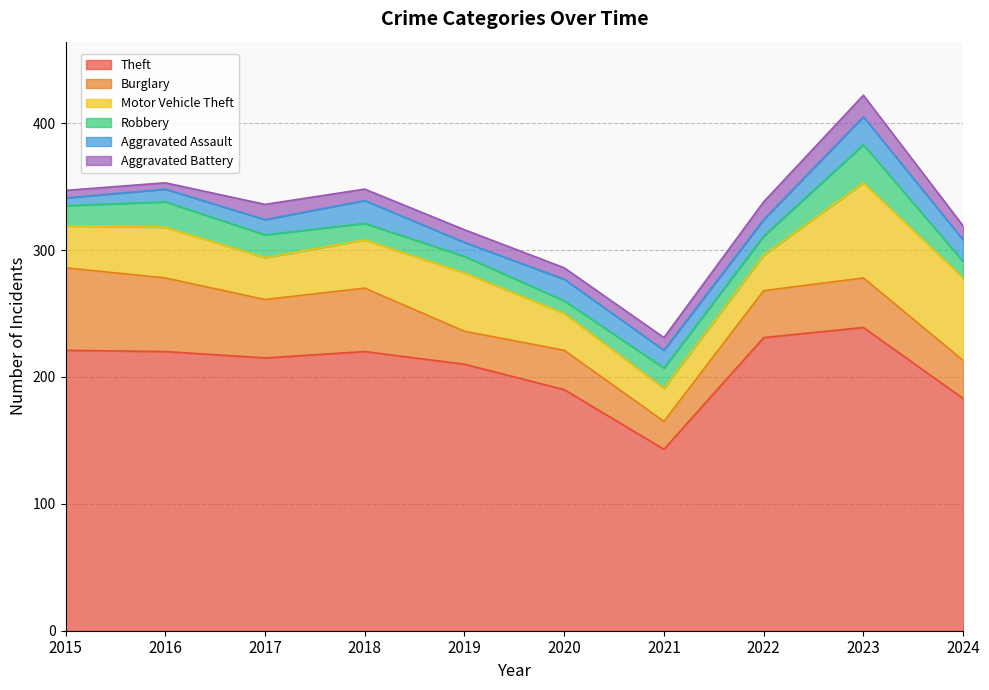

Reading left to right, extract all data points from this chart.

Theft: 221	220	215	220	210	190	143	231	239	183
Burglary: 65	58	46	50	26	31	22	37	39	30
Motor Vehicle Theft: 33	40	33	38	46	29	26	28	75	65
Robbery: 16	20	18	13	13	10	16	15	30	13
Aggravated Assault: 6	10	12	18	11	17	14	13	22	17
Aggravated Battery: 6	5	12	9	10	9	10	14	17	11